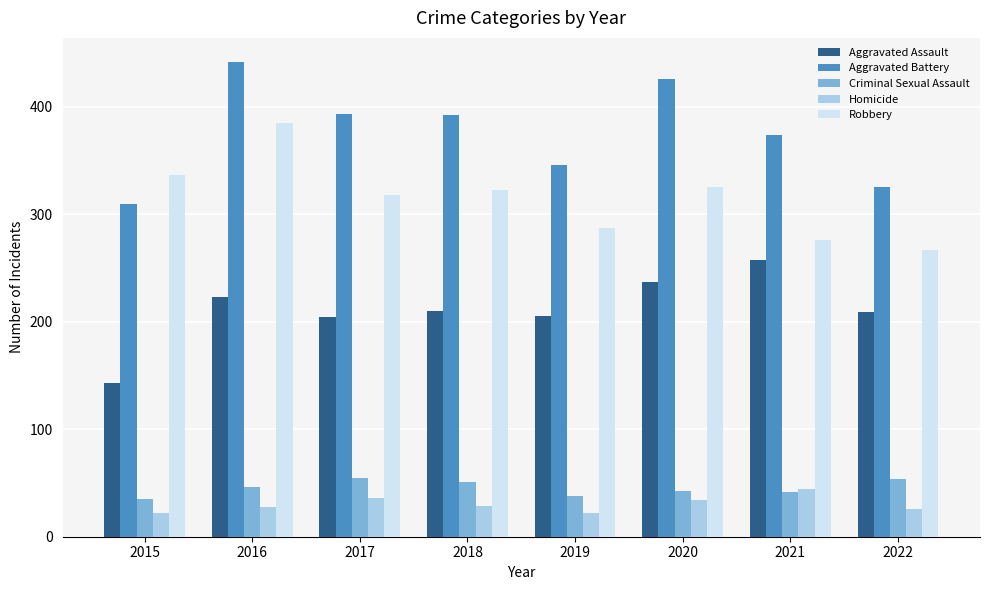

Are the bars horizontal?

No